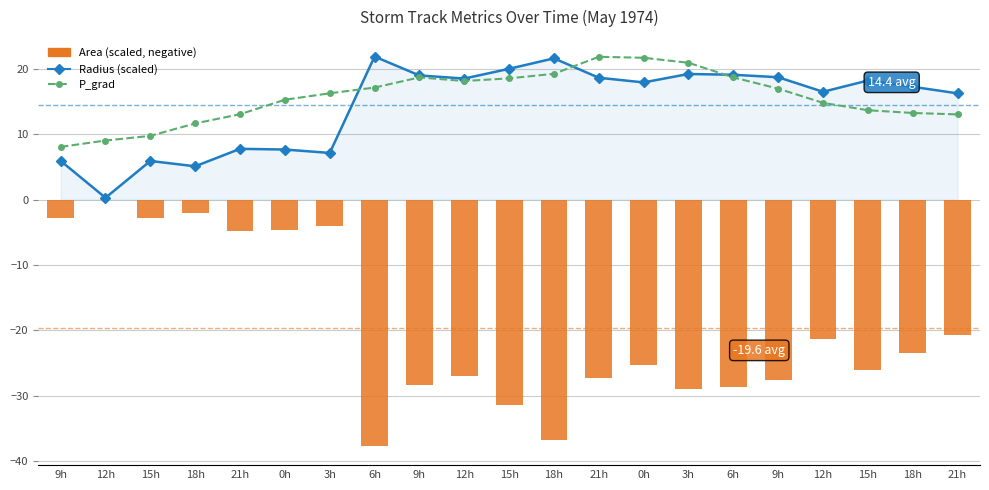

List the series in order of their peak value, lowest first.

Area (scaled, negative), P_grad, Radius (scaled)